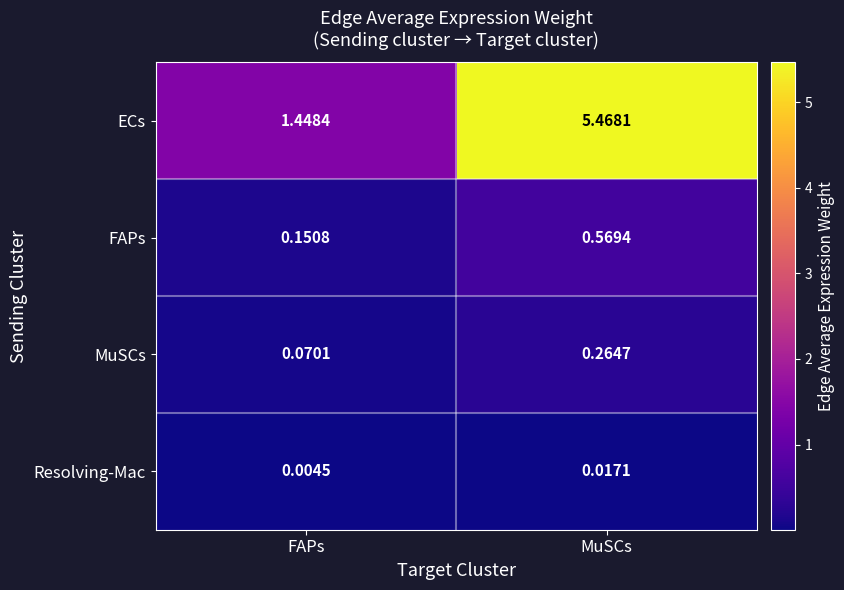

Where does the ECs series first go above 5?

MuSCs